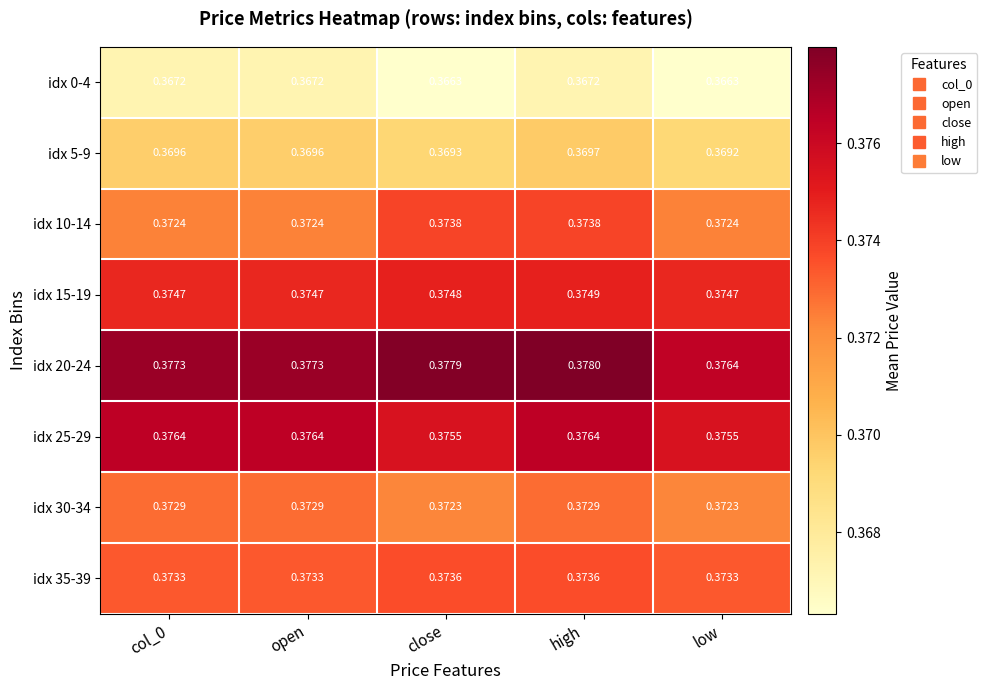

Is the value of idx 0-4 at high greater than the value of idx 10-14 at high?

No